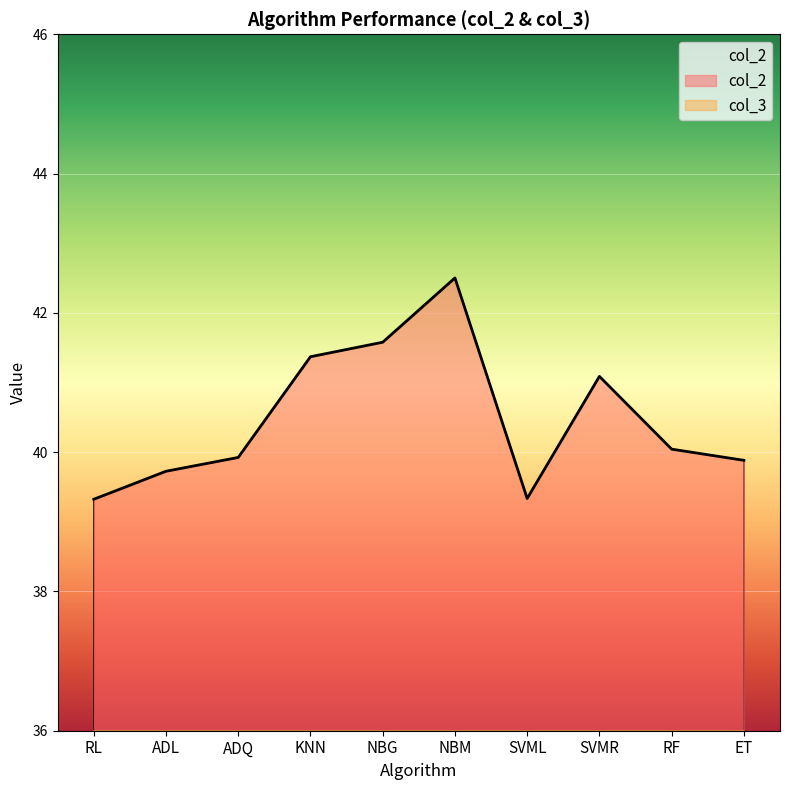

Rank the series by their maximum value, from highest to lowest.

col_2, col_3